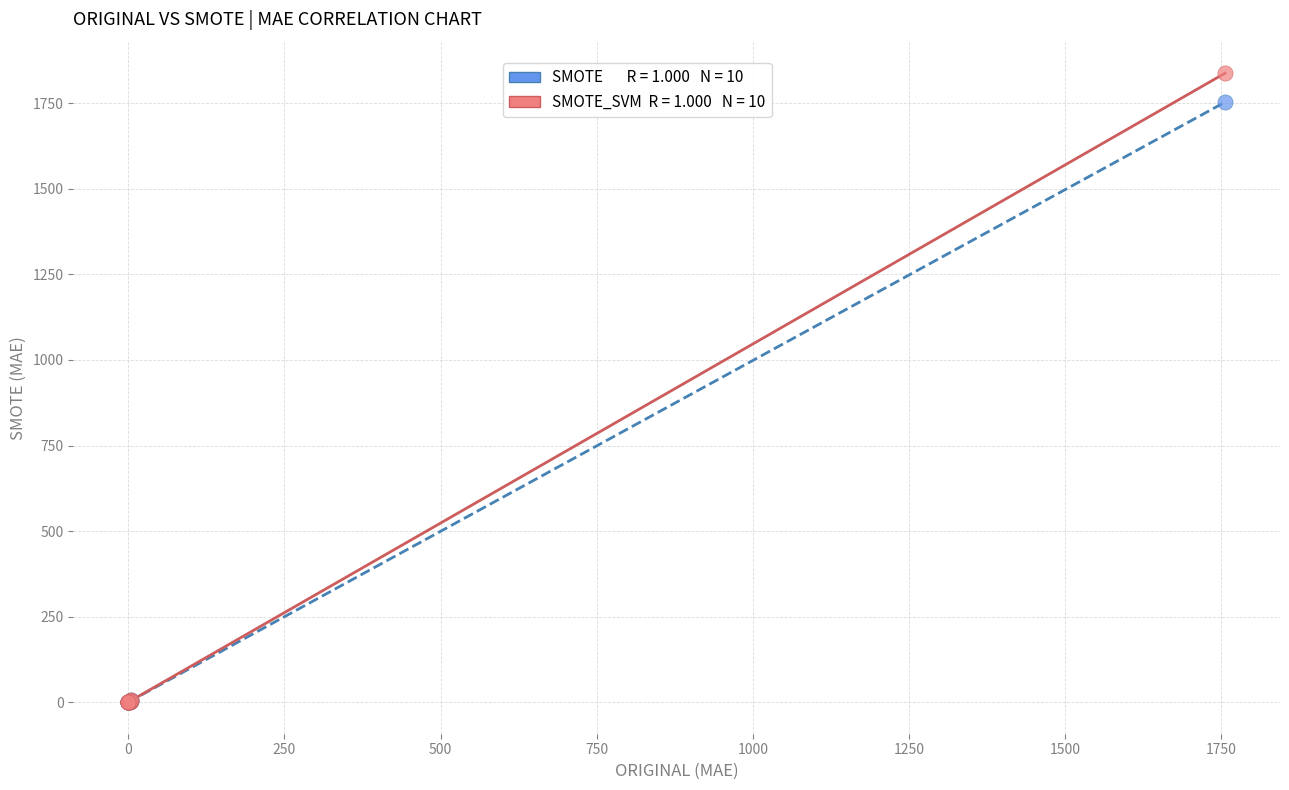

Across all series, what Y value is closest to 918?

1753.3